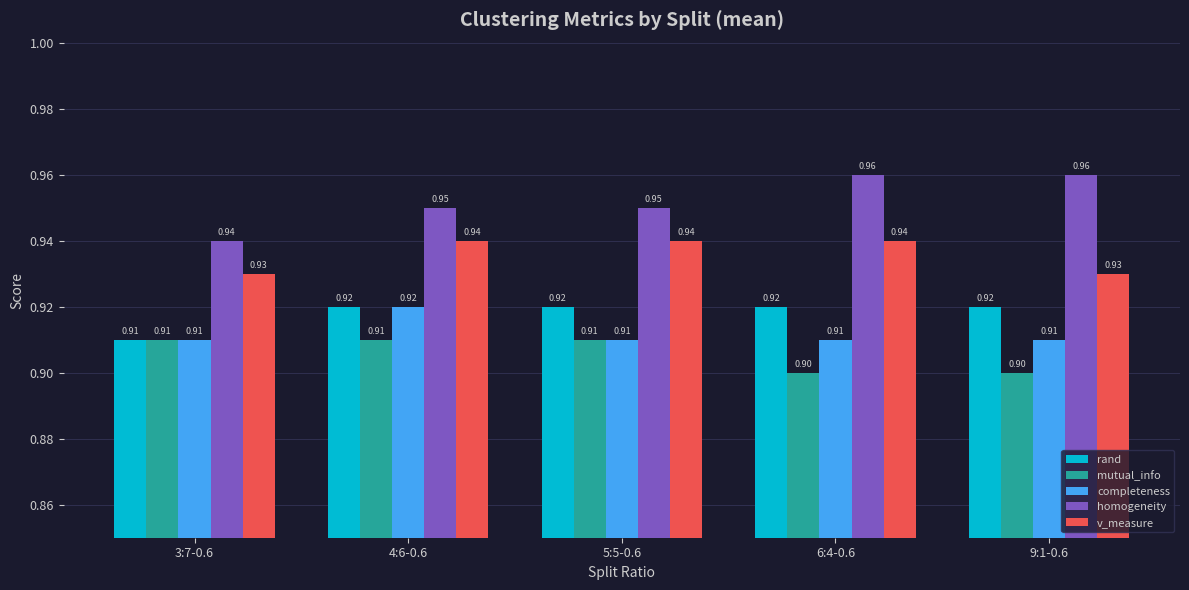

What is the label of the 4th bar from the right?

4:6-0.6